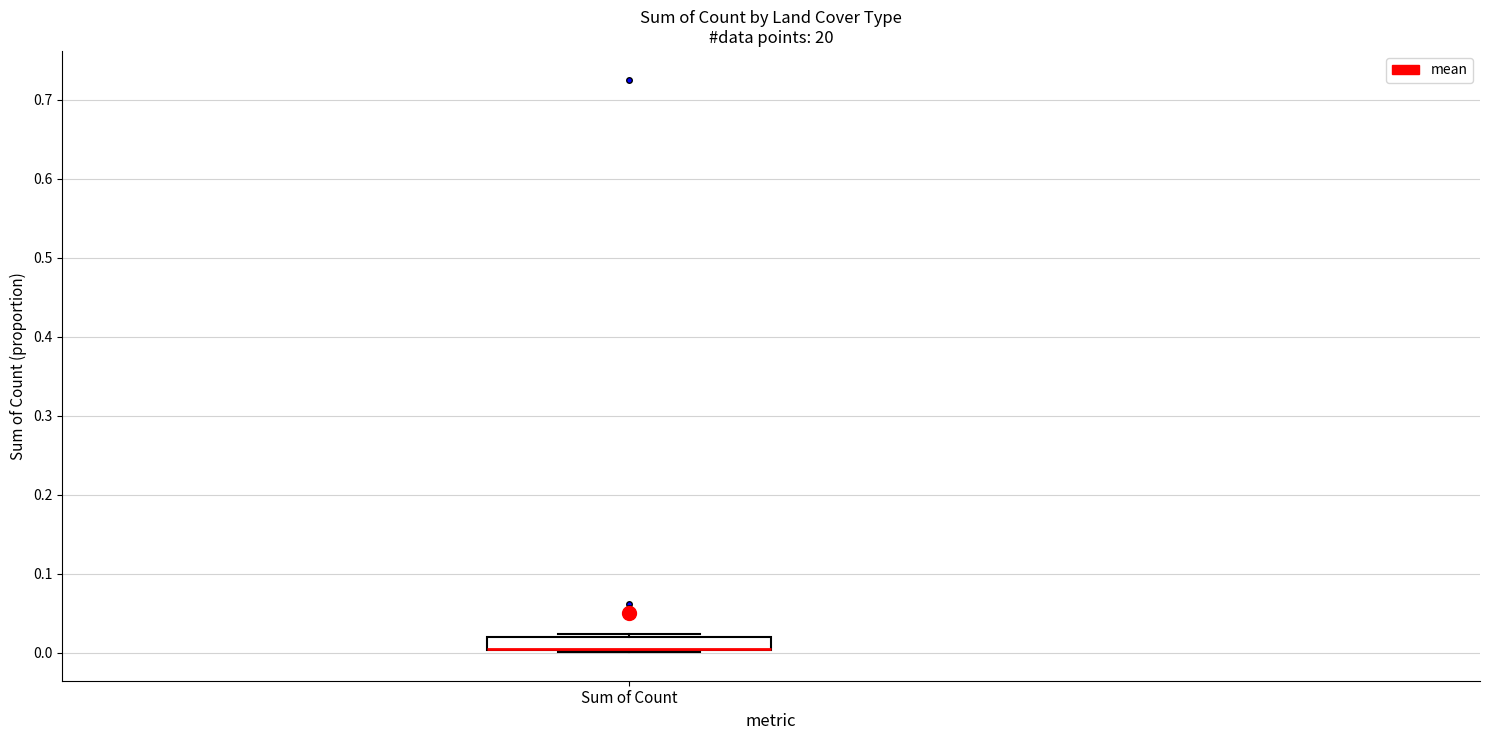

Where is the lower edge of the box for Sum of Count on the y-axis? The values are not printed on the chart, so give them approximately, as read against the axis.

0.00